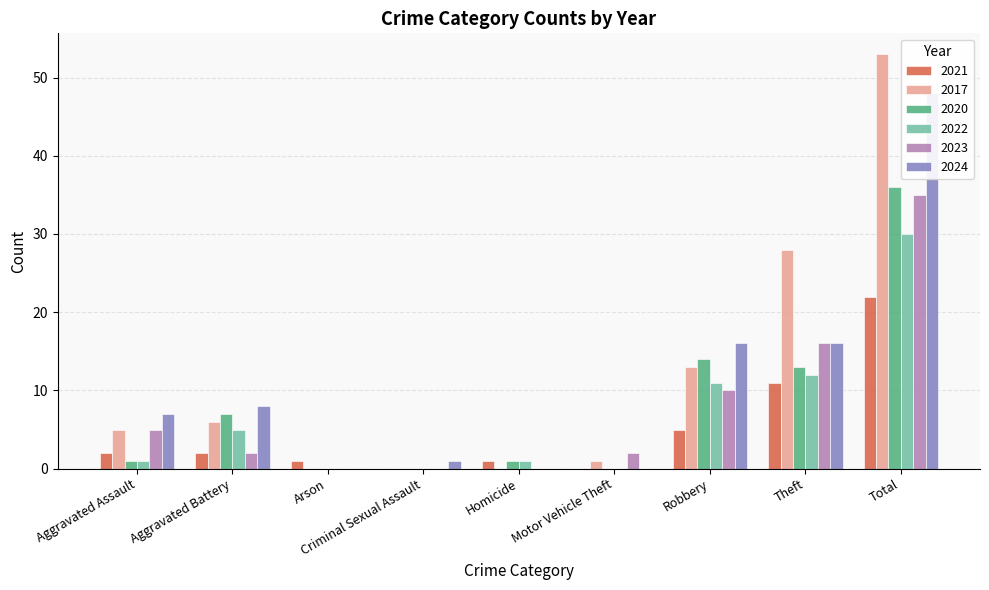

Between Homicide and Motor Vehicle Theft, which series saw the biggest shift?

2023